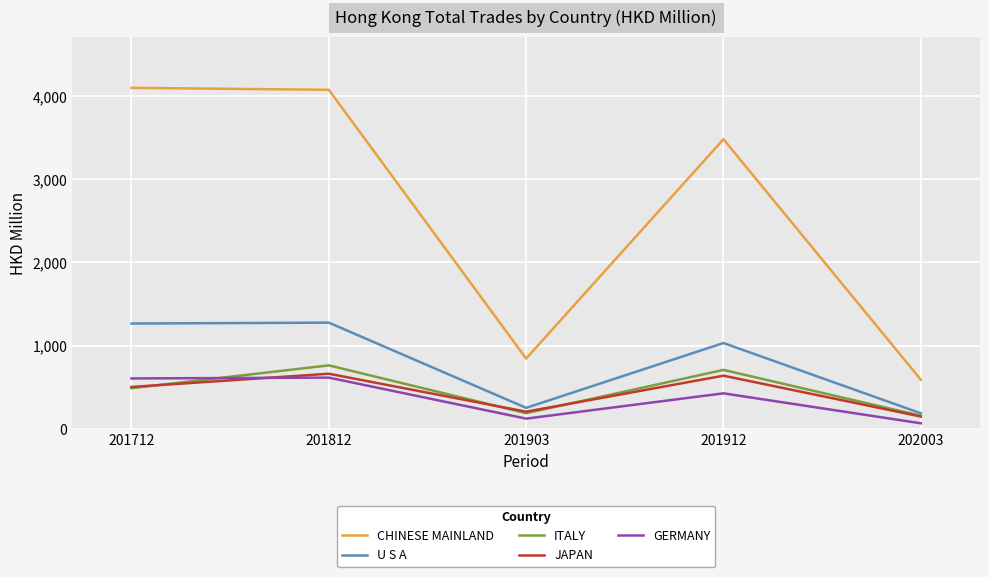

How many categories are shown in the chart?

5